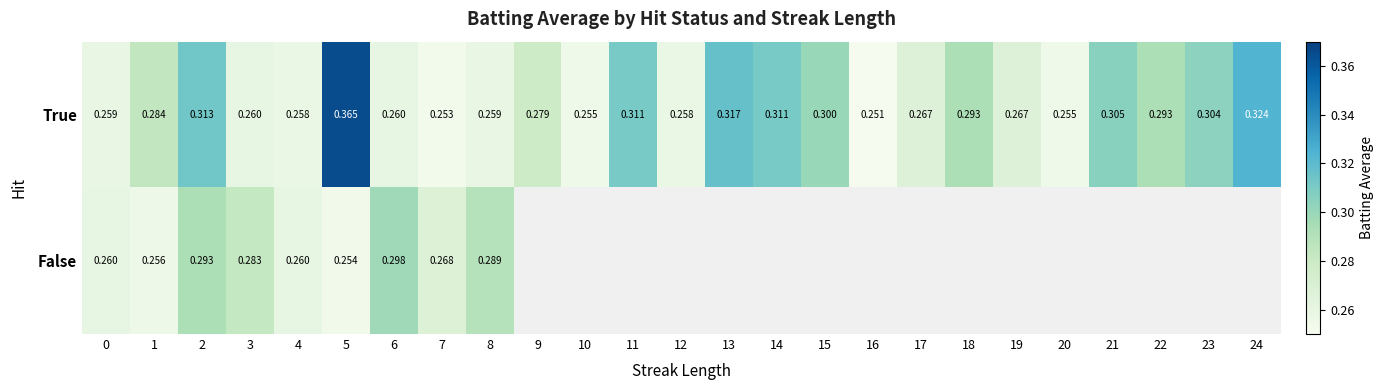

At which category is the sum across all series the highest?

5